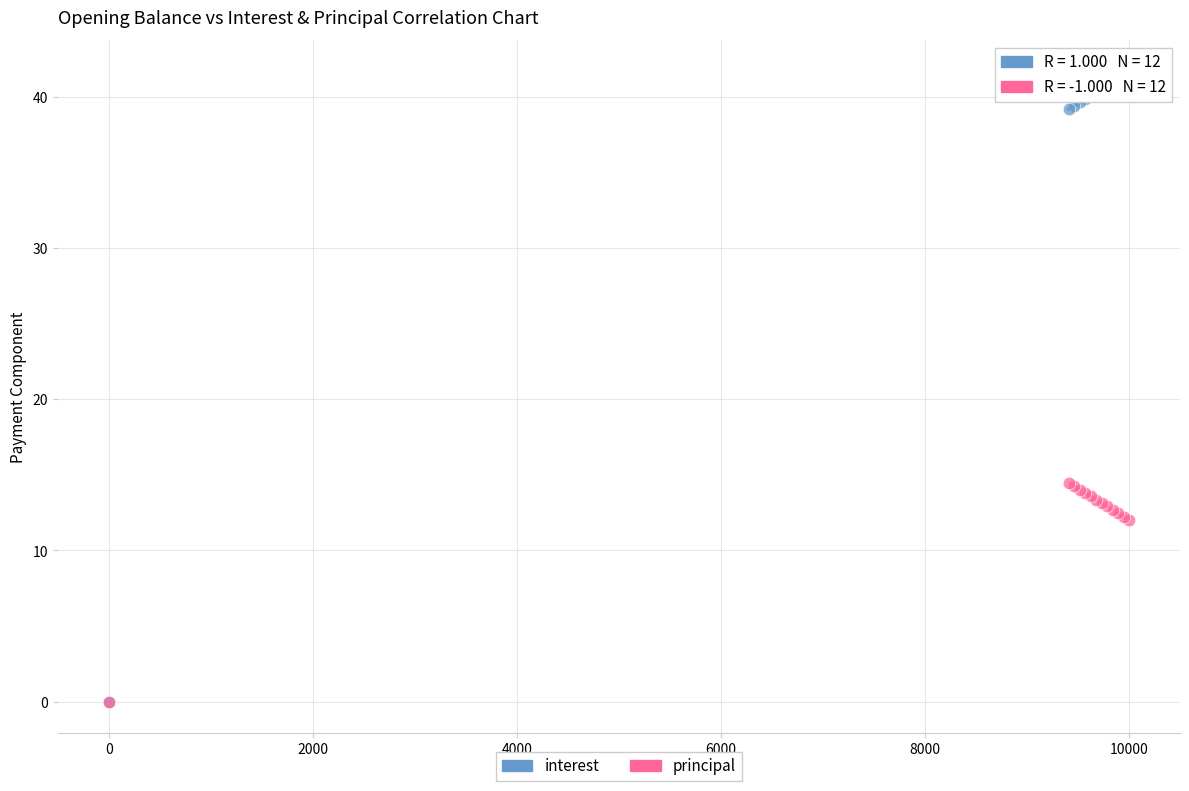

What are all the series names shown in the legend?

interest, principal